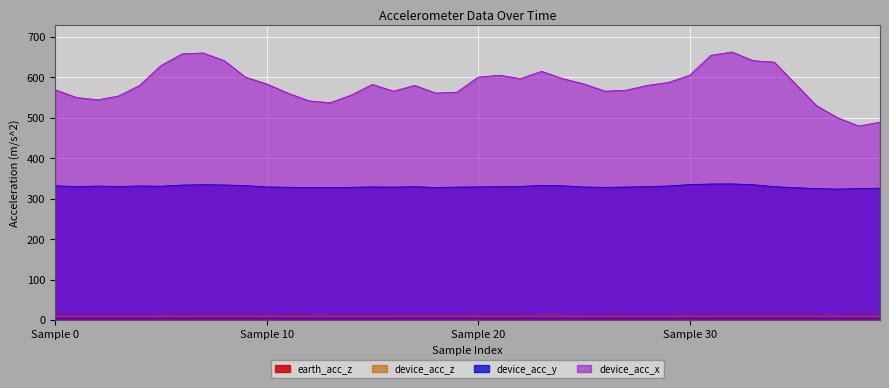

Which has a higher value, 26 or 32?

32